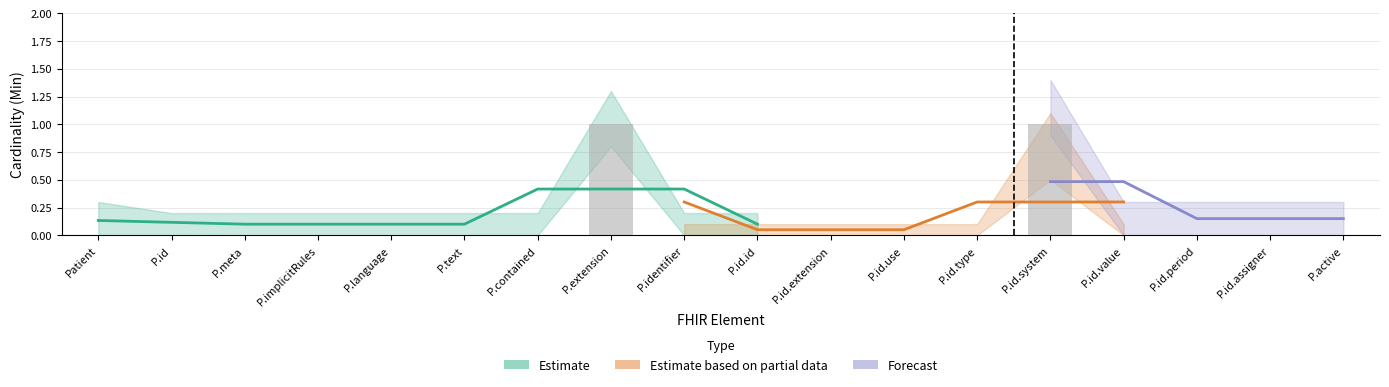

How many values are between 0 and 1?

18